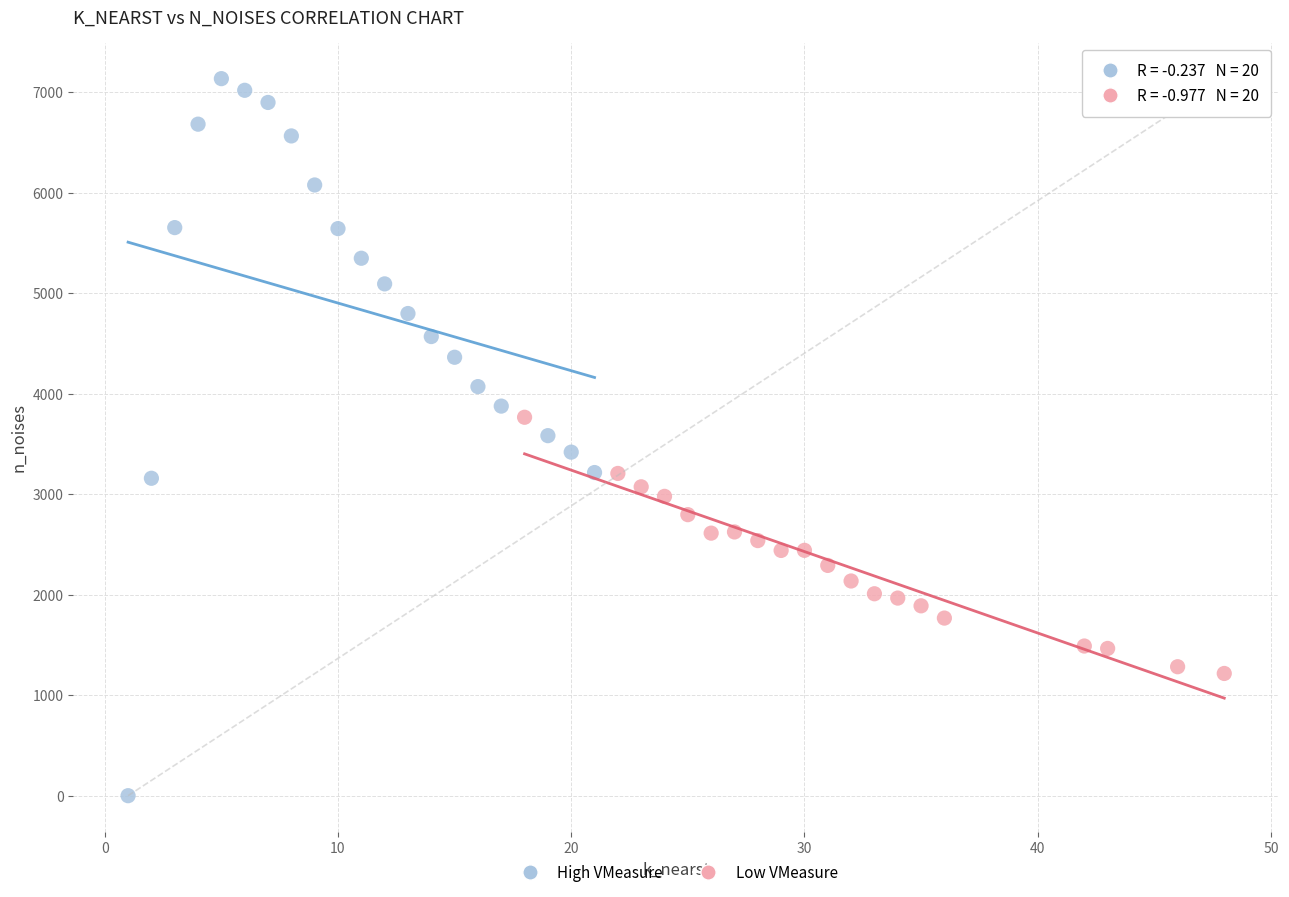

Which series reaches the maximum Y coordinate?

High VMeasure